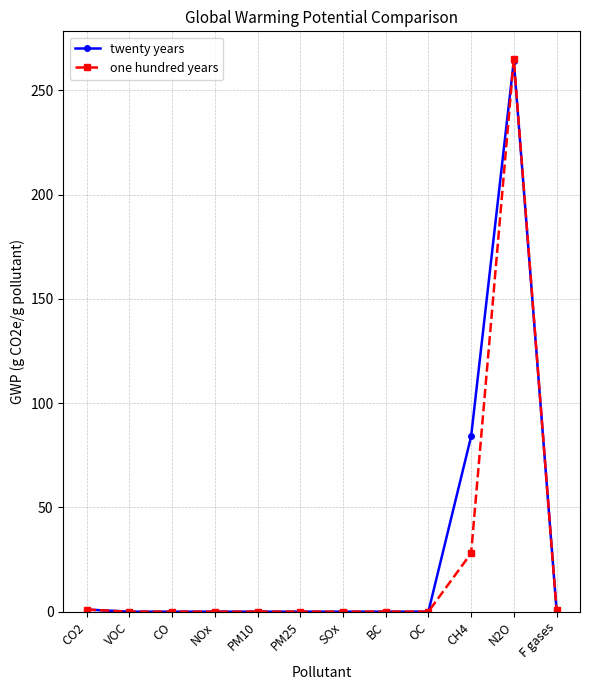

The value of one hundred years at N2O is 436. True or false?

False